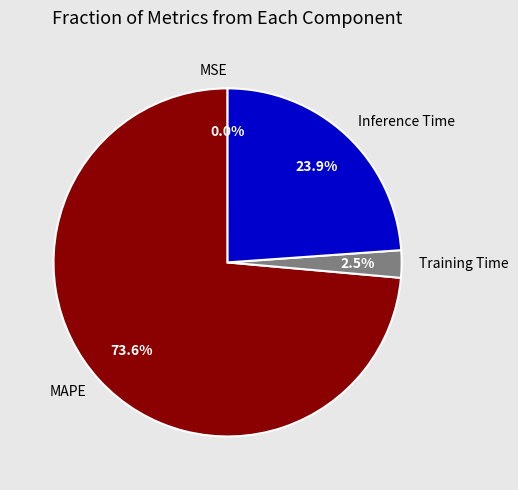

What is the largest slice in the pie chart?

MAPE